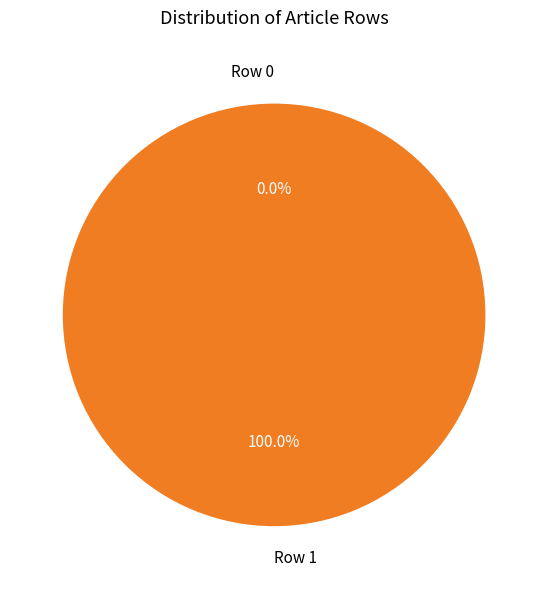

How many segments does this pie chart have?

2